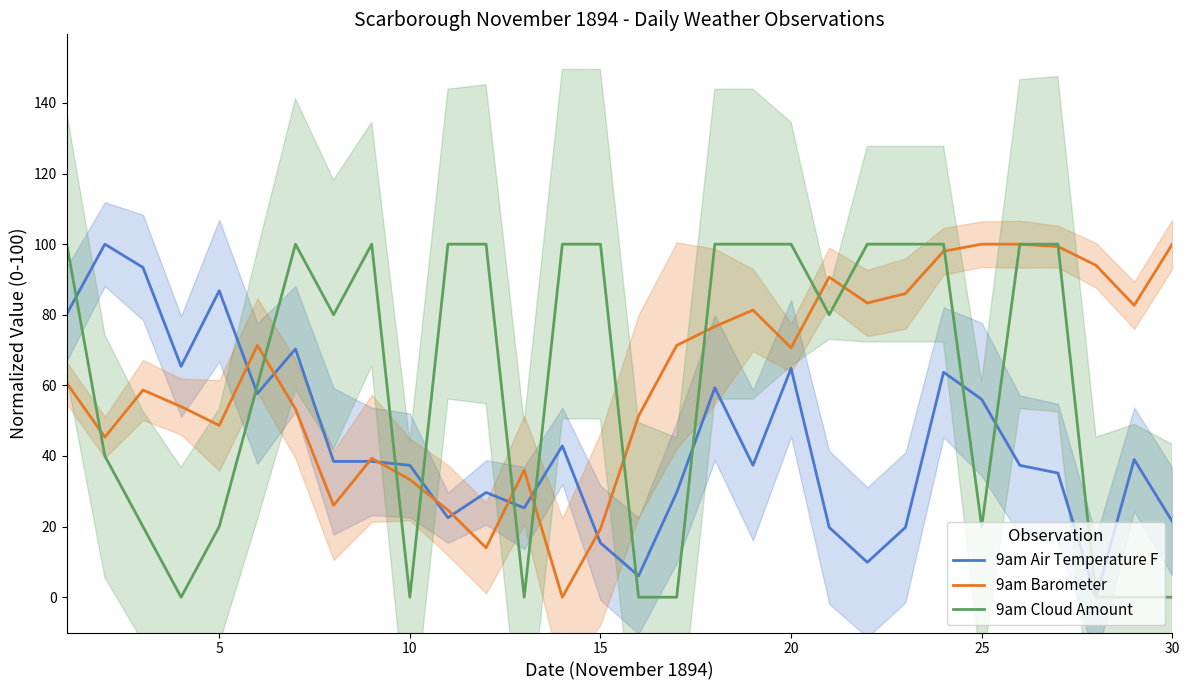

After their last crossing, which series has the higher values: 9am Barometer or 9am Air Temperature F?

9am Barometer